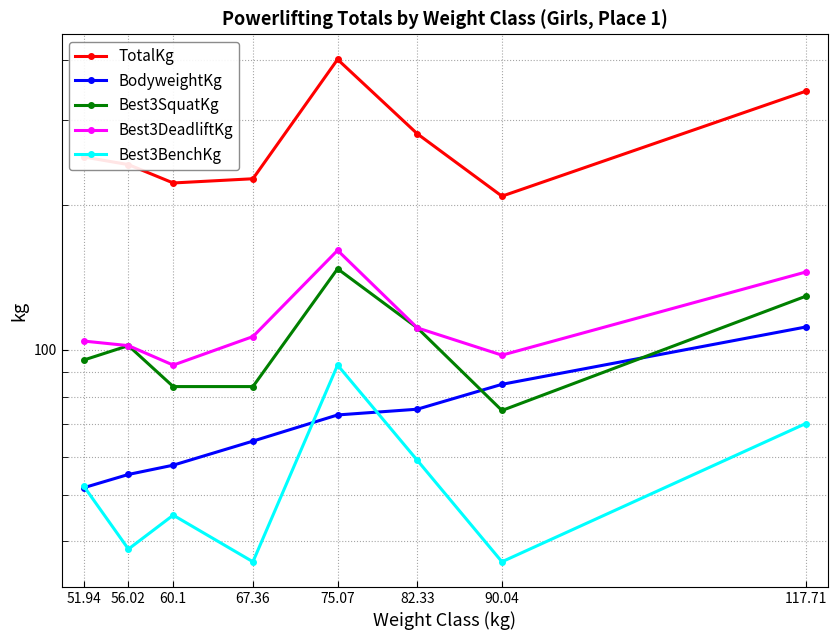

At 82.33, list the series in order from smallest to largest.

Best3BenchKg, BodyweightKg, Best3SquatKg, Best3DeadliftKg, TotalKg